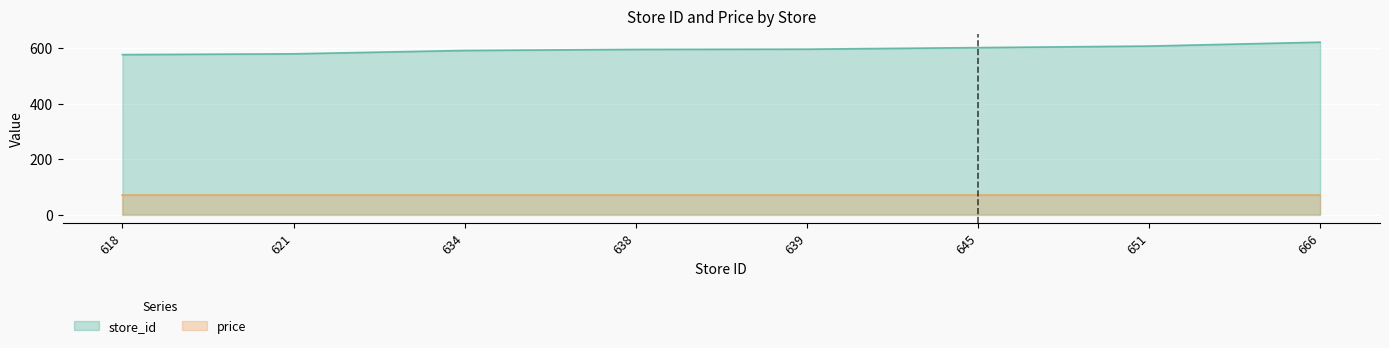

Where does the data first go above 595?

639